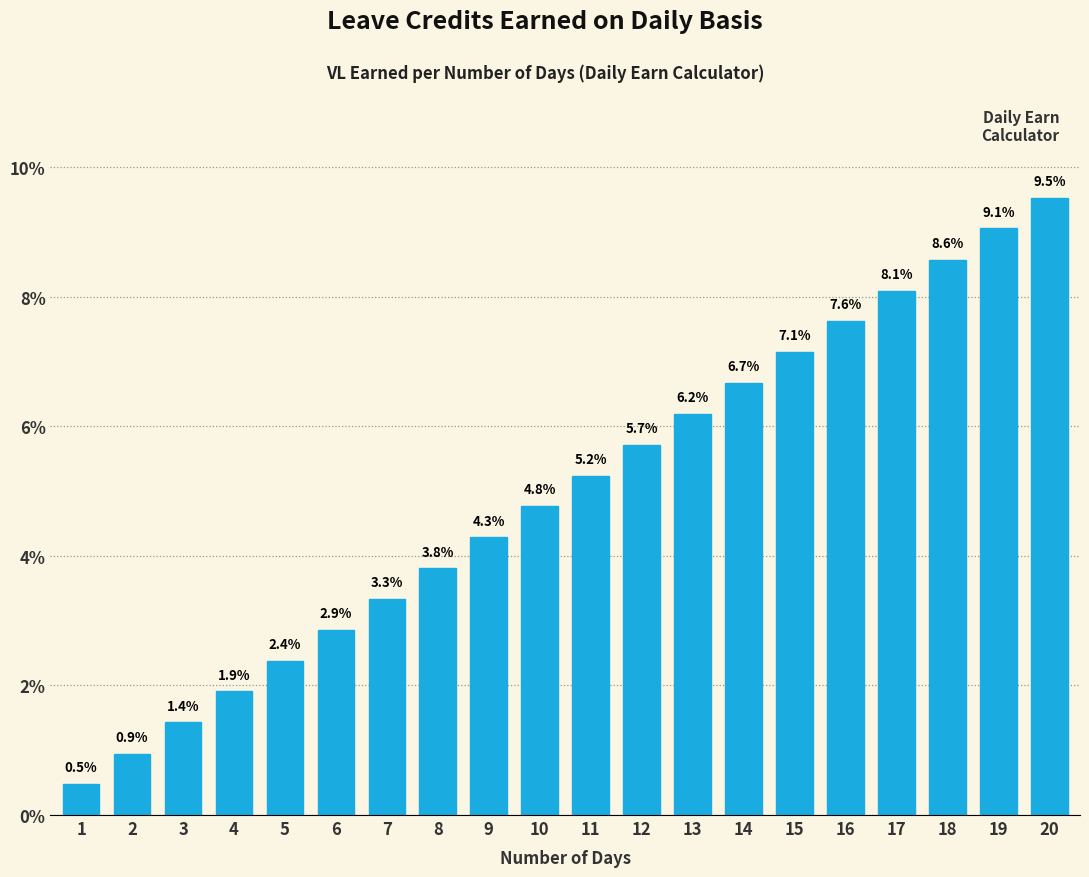

Reading left to right, transcribe all the data shown in this chart.

0.5	0.9	1.4	1.9	2.4	2.9	3.3	3.8	4.3	4.8	5.2	5.7	6.2	6.7	7.1	7.6	8.1	8.6	9.1	9.5